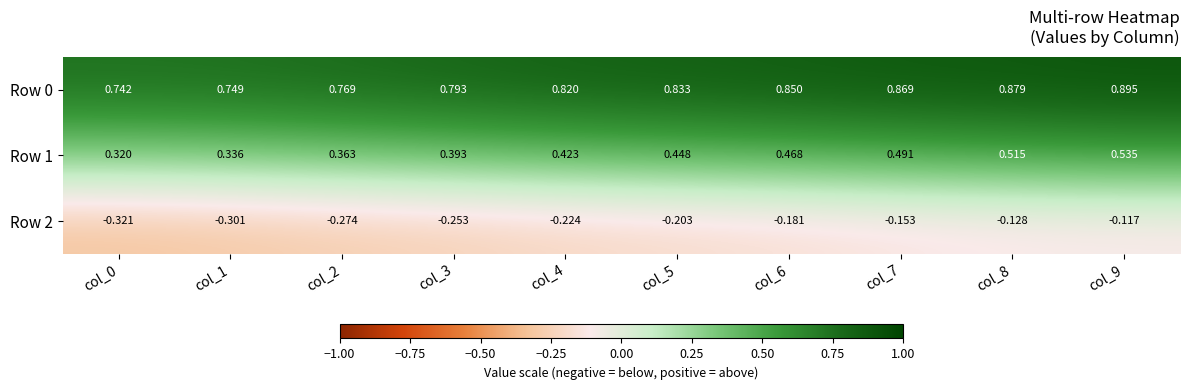

Is the value of Row 2 at col_5 greater than the value of Row 0 at col_9?

No